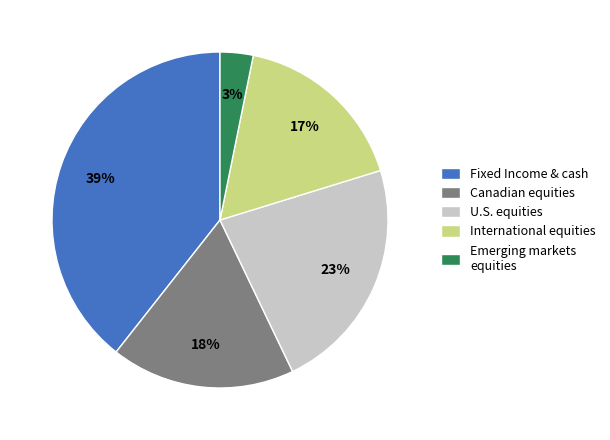

To the nearest percent, what is the difference between the largest and smallest slice percentages?

36%